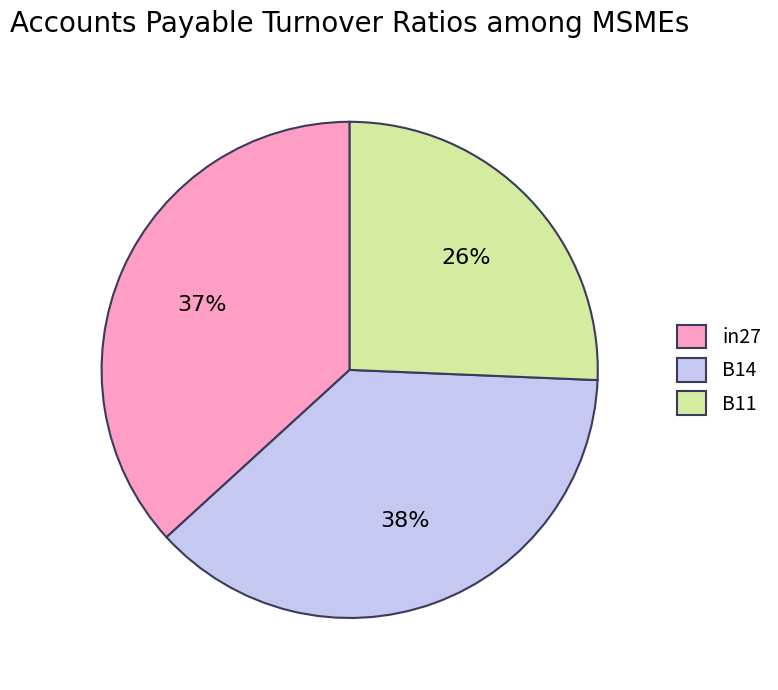

Is there a majority slice in this chart?

No